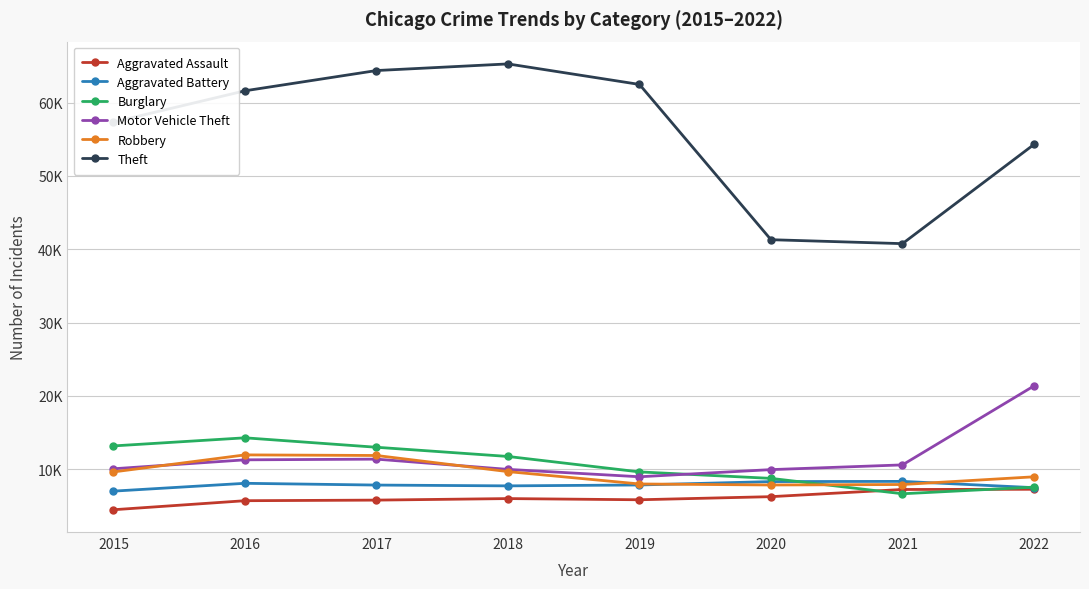

Which series has the largest total across all categories?

Theft